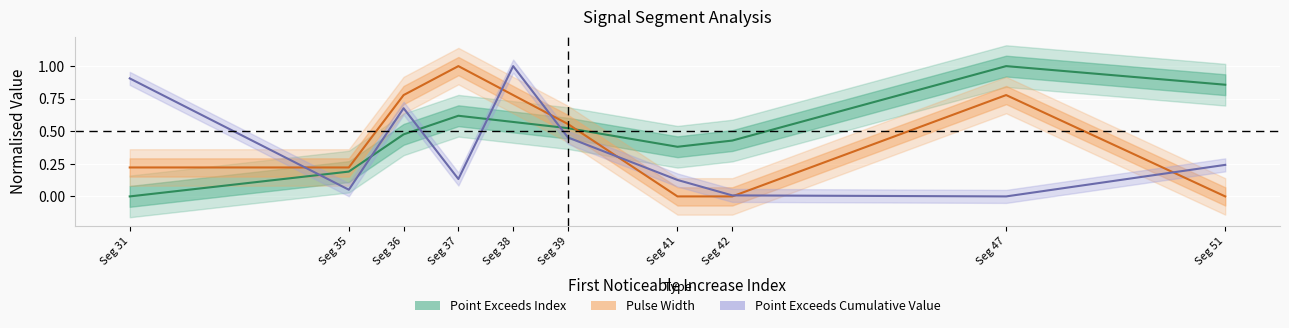

Which series ends up on top after the final intersection of Point Exceeds Cumulative Value and Pulse Width?

Point Exceeds Cumulative Value